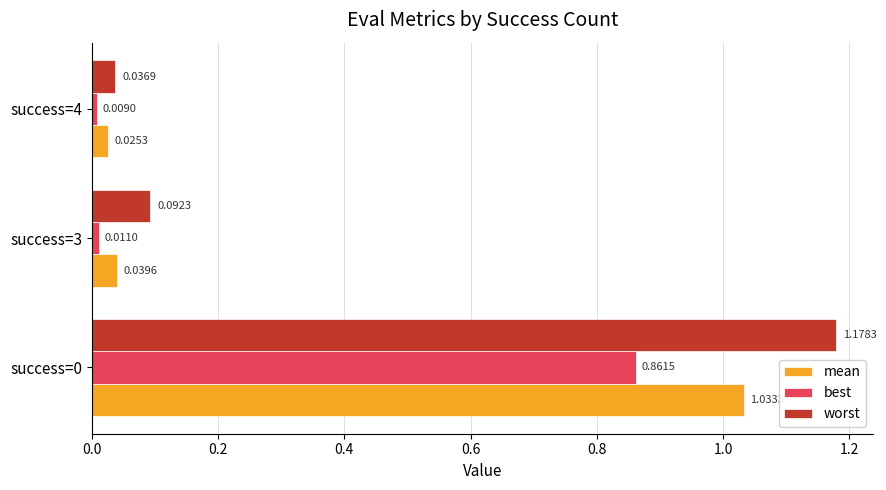

List the series in order of their peak value, highest first.

worst, mean, best